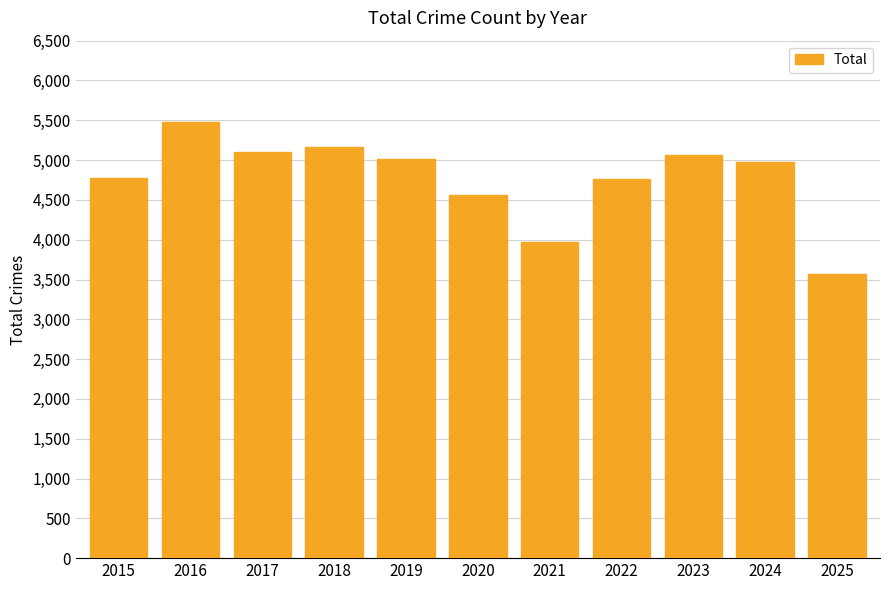

Which label corresponds to the largest value in the chart?

2016